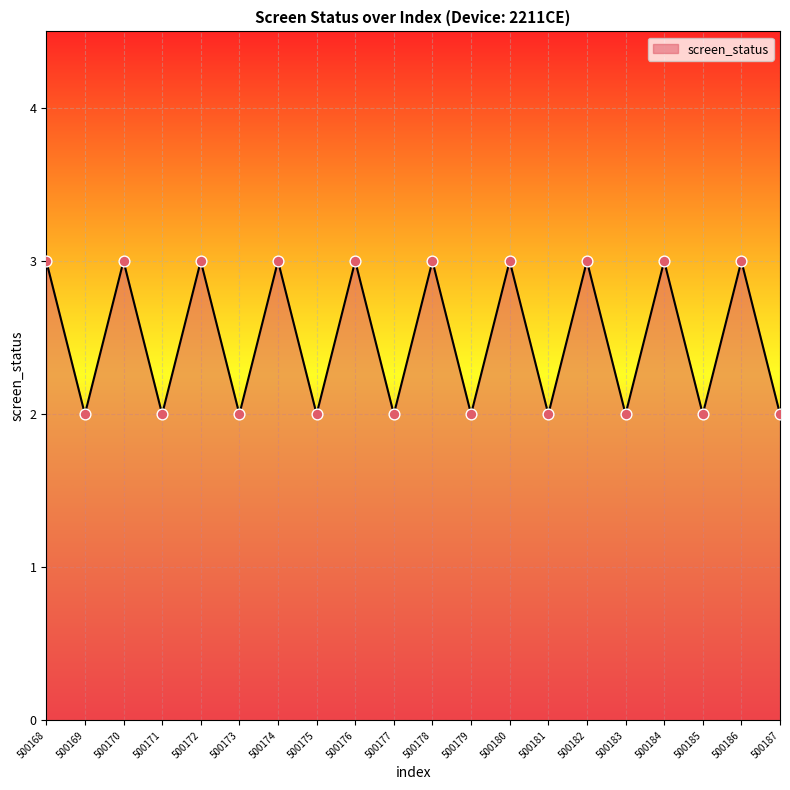

What is the ratio of the value at 500181 to the value at 500170?

0.7